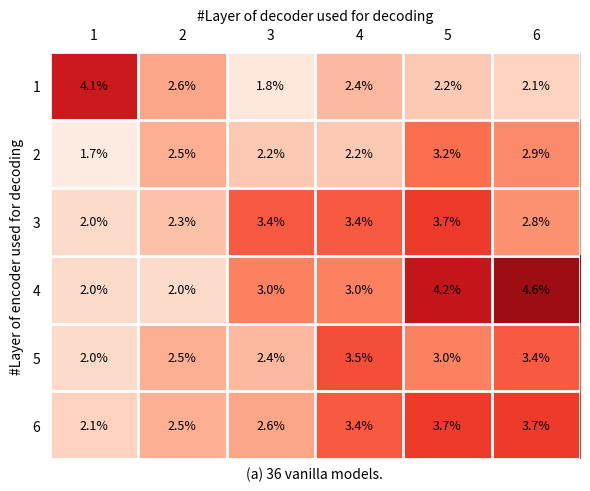

Read the 3 value at 4.

3.4